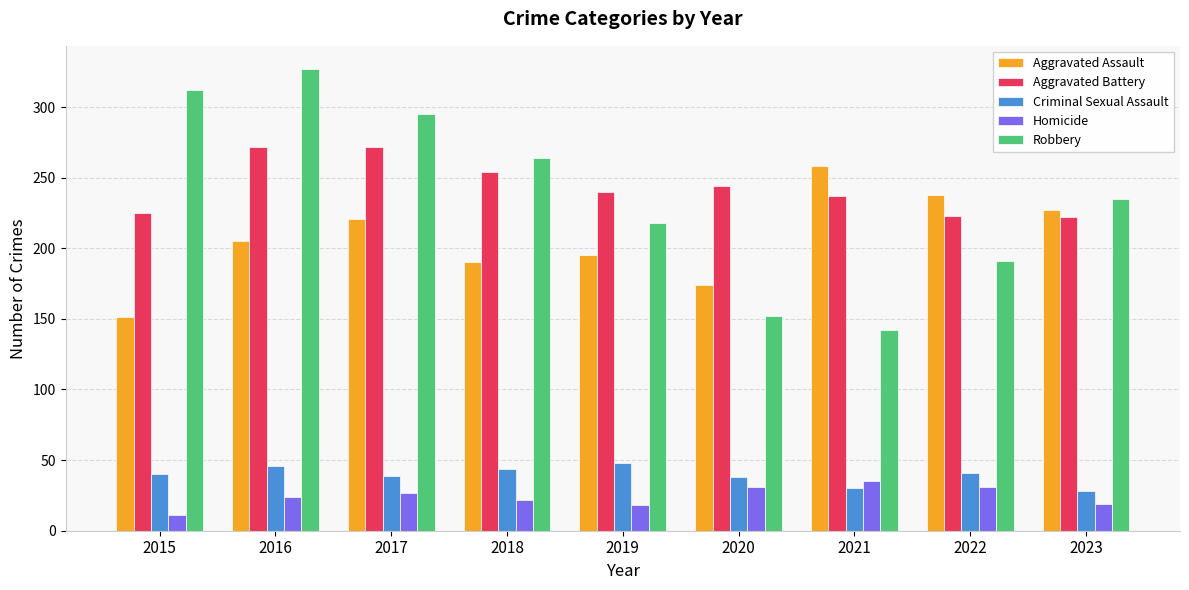

What is the spread (max minus min) of values at 2017?

268